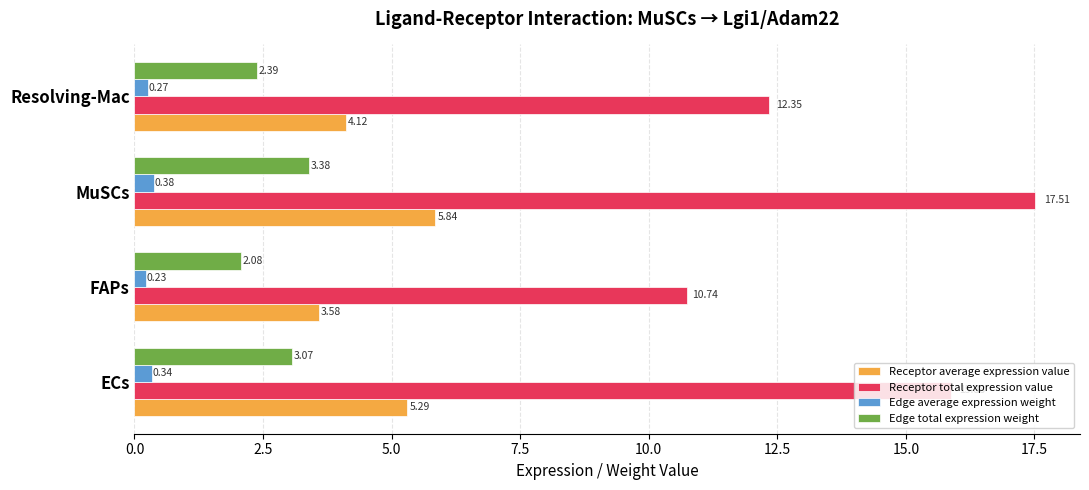

Which series has the widest spread of values?

Receptor total expression value